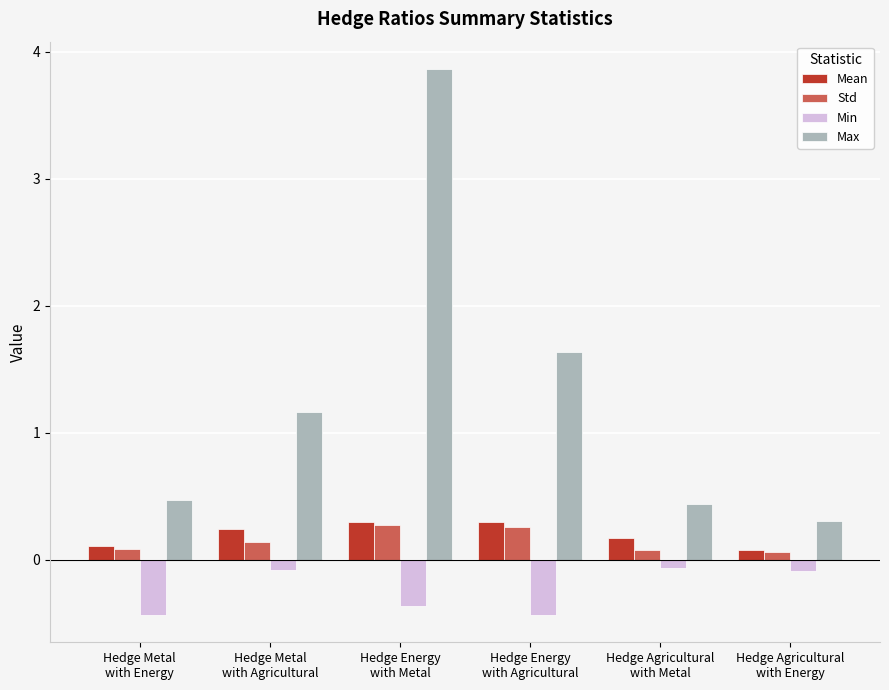

At which label does Max reach its peak?

Hedge Energy
with Metal